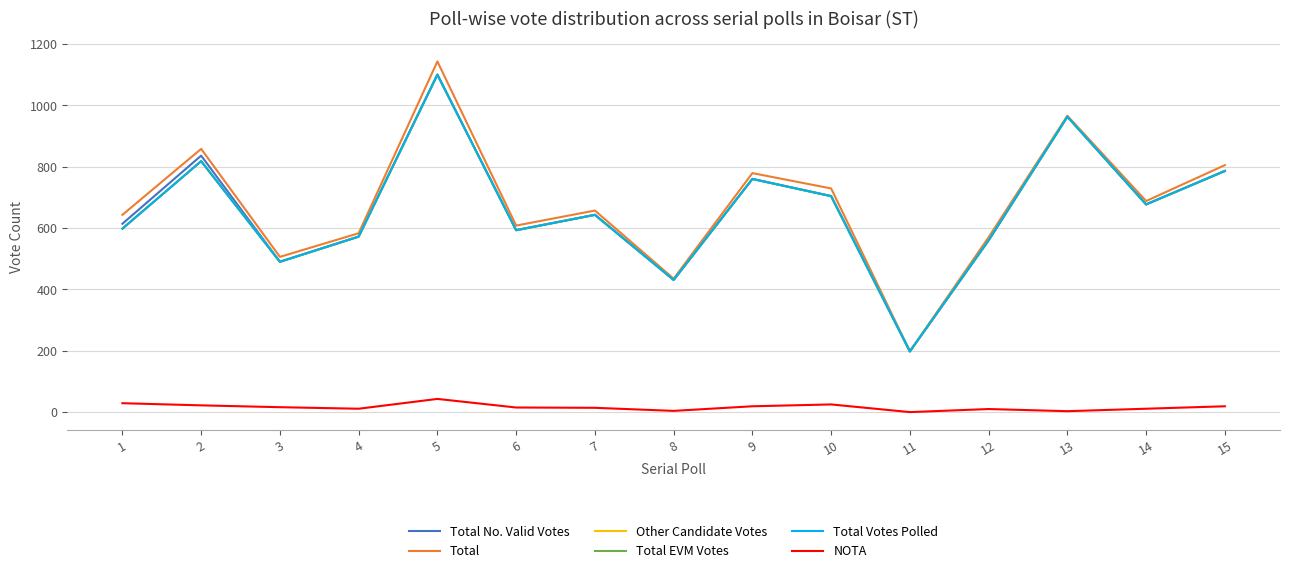

Does the chart display data point markers on the line(s)?

No